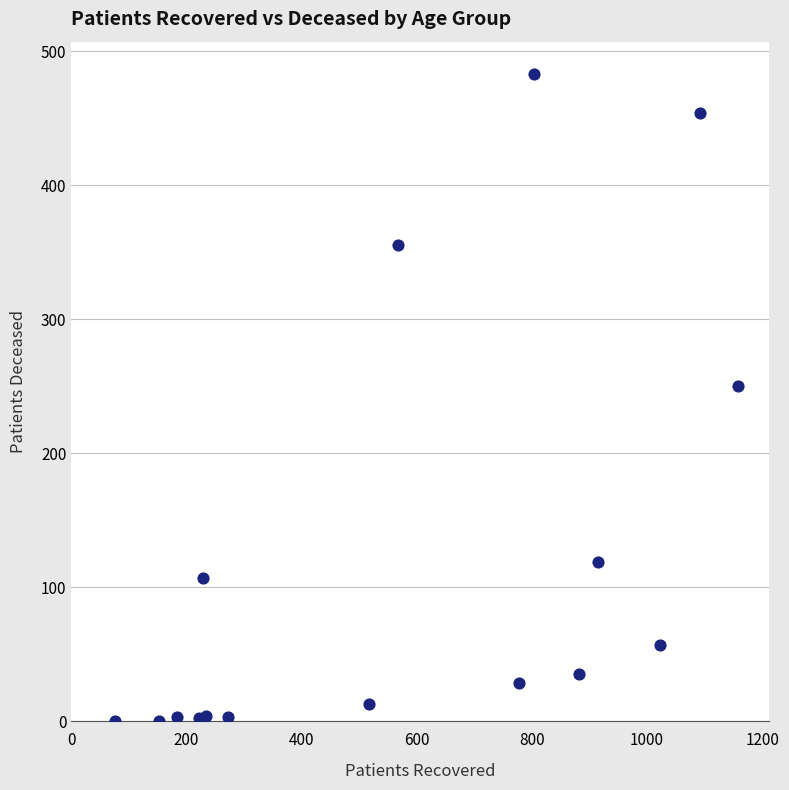

What Y value in the scatter plot is closest to 241?

250